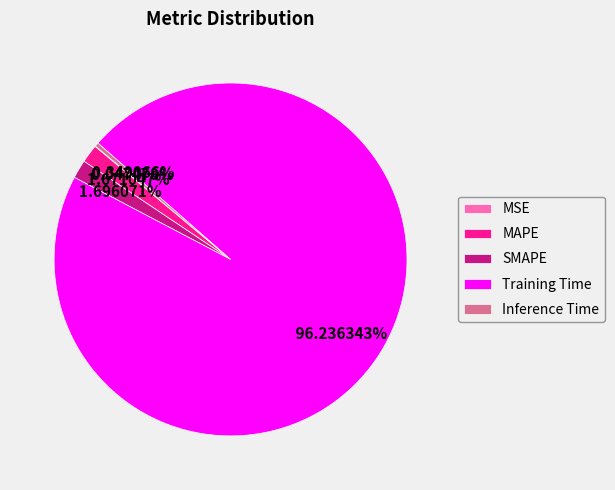

Is there any slice that represents more than half of the pie?

Yes